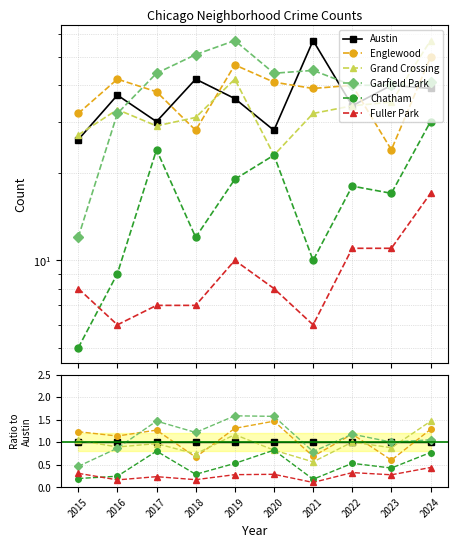

At which category does Grand Crossing reach its first local peak?

2017